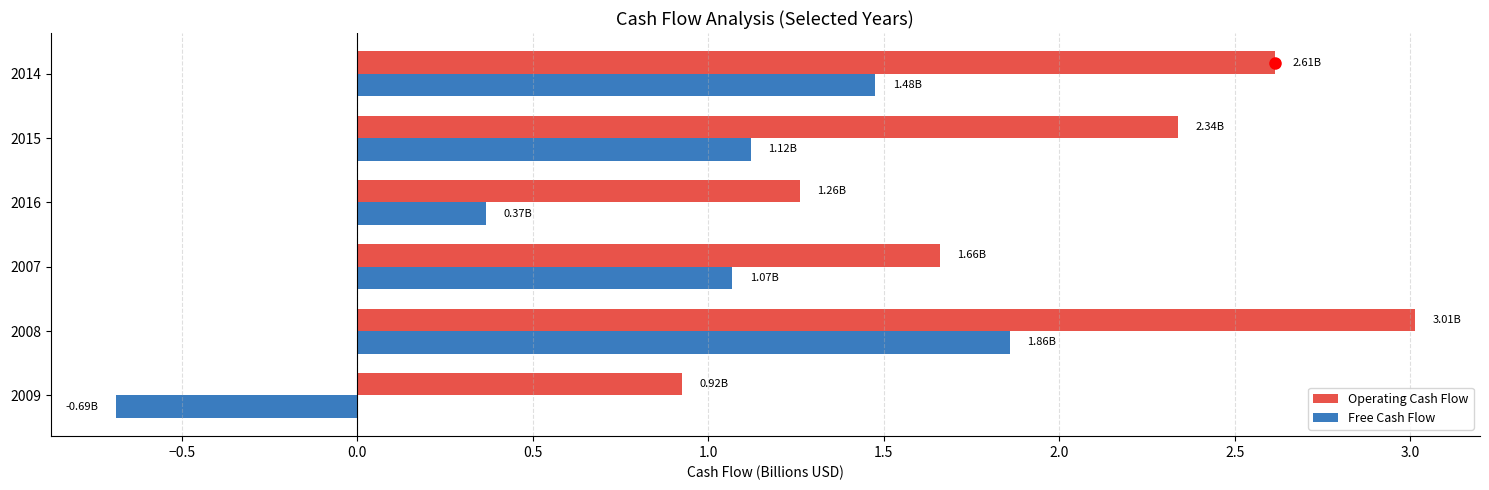

What is the sum of the Free Cash Flow values at 2016 and 2015?

1.5